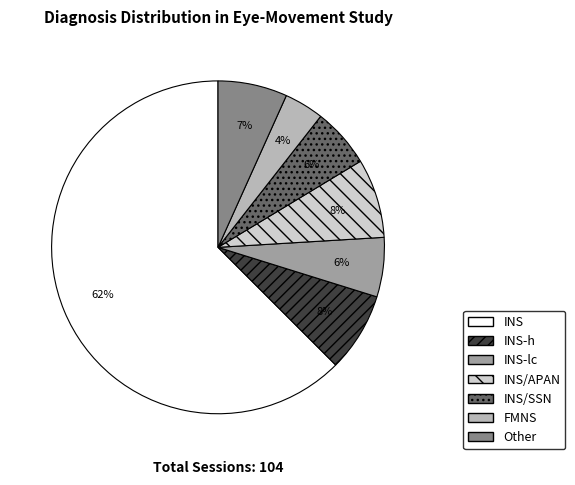

Combined, do INS-h and INS/APAN account for over 50%?

No